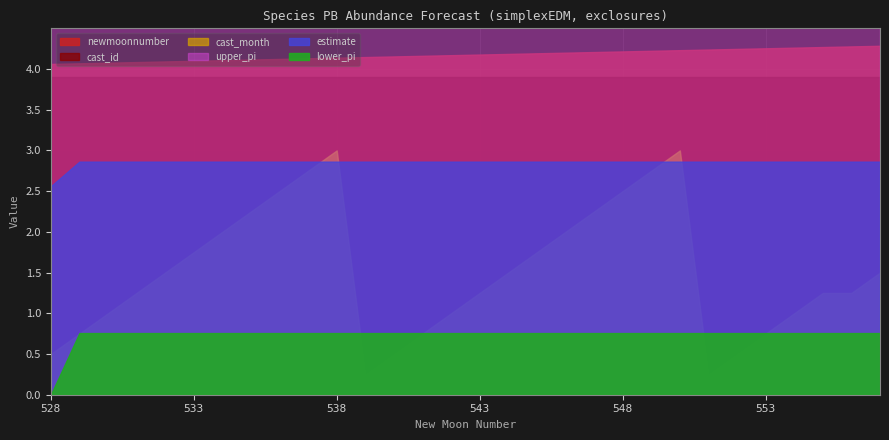

How many lines are shown in the chart?

6